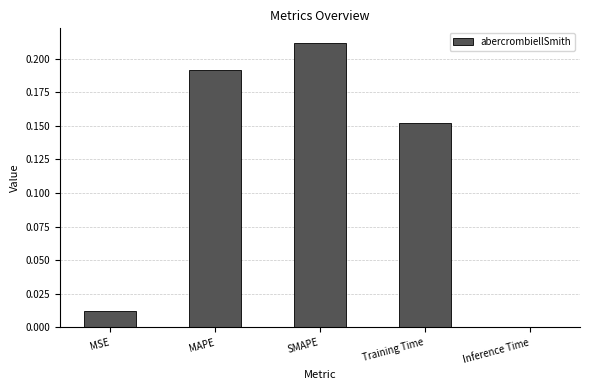

Which has a higher value, Inference Time or Training Time?

Training Time